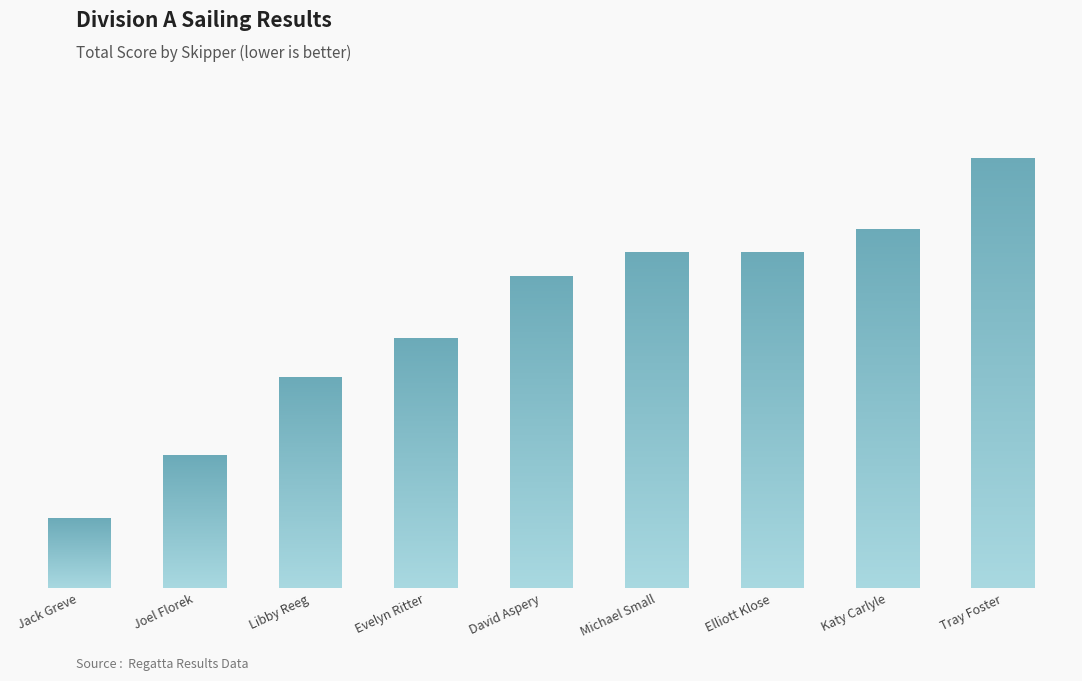

Rank the categories by value from highest to lowest.

Tray Foster, Katy Carlyle, Michael Small, Elliott Klose, David Aspery, Evelyn Ritter, Libby Reeg, Joel Florek, Jack Greve